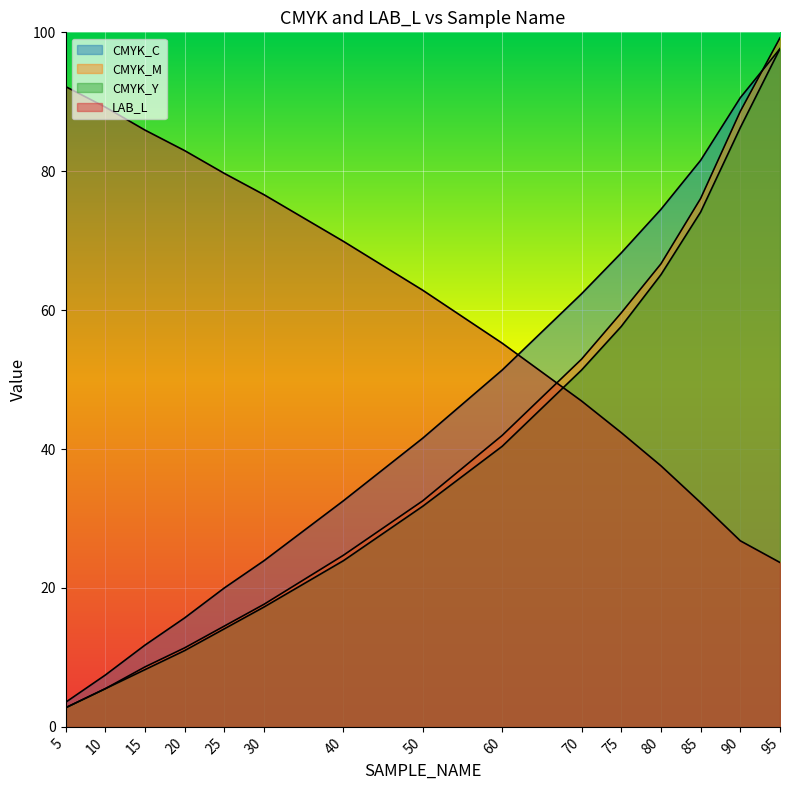

Which series ends up on top after the final intersection of LAB_L and CMYK_C?

CMYK_C